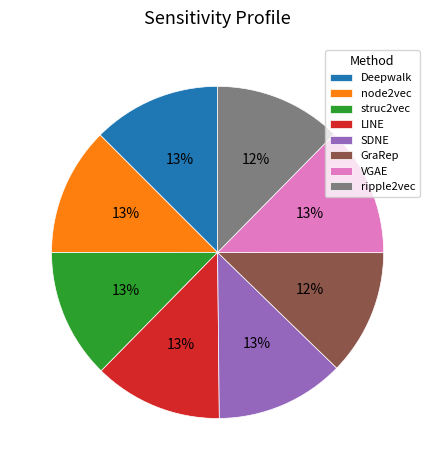

True or false: ripple2vec accounts for 1% of the total.

False